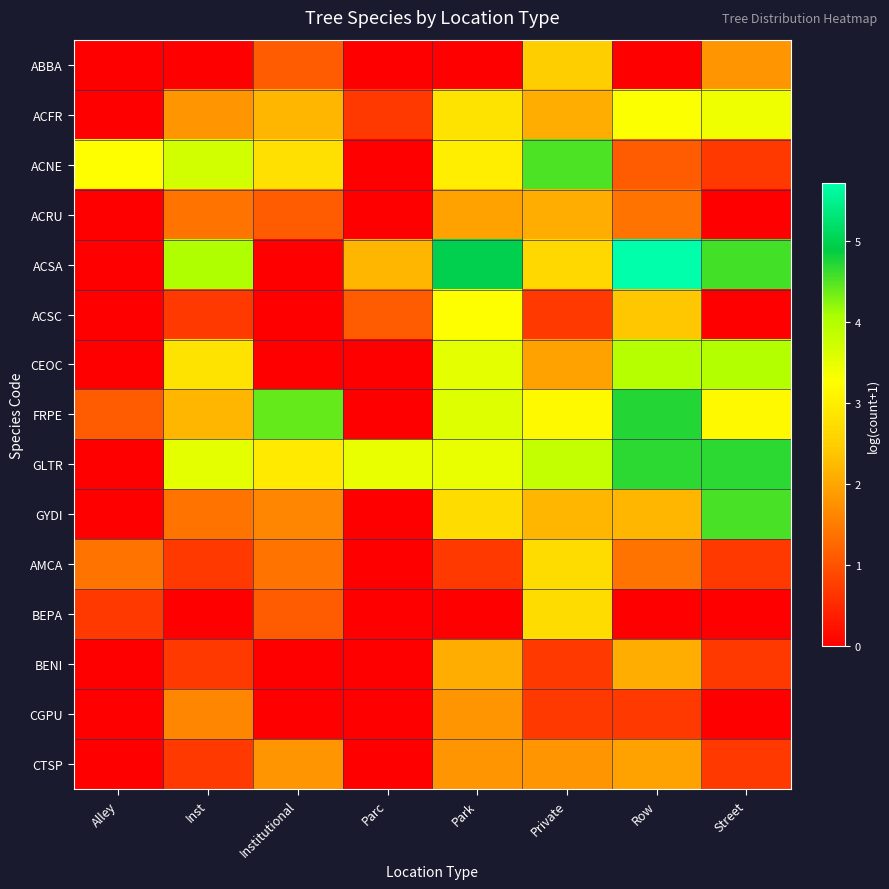

Reading left to right, transcribe all the data shown in this chart.

ABBA: Alley=0.0	Inst=0.0	Institutional=1.1	Parc=0.0	Park=0.0	Private=2.5	Row=0.0	Street=1.8
ACFR: Alley=0.0	Inst=1.8	Institutional=2.2	Parc=0.7	Park=2.8	Private=2.1	Row=3.3	Street=3.4
ACNE: Alley=3.3	Inst=3.7	Institutional=2.8	Parc=0.0	Park=3.0	Private=4.5	Row=1.1	Street=0.7
ACRU: Alley=0.0	Inst=1.4	Institutional=1.1	Parc=0.0	Park=1.9	Private=2.1	Row=1.4	Street=0.0
ACSA: Alley=0.0	Inst=4.0	Institutional=0.0	Parc=2.2	Park=5.0	Private=2.6	Row=5.7	Street=4.6
ACSC: Alley=0.0	Inst=0.7	Institutional=0.0	Parc=1.1	Park=3.3	Private=0.7	Row=2.4	Street=0.0
CEOC: Alley=0.0	Inst=2.8	Institutional=0.0	Parc=0.0	Park=3.5	Private=1.9	Row=4.0	Street=4.0
FRPE: Alley=1.1	Inst=2.2	Institutional=4.4	Parc=0.0	Park=3.6	Private=3.2	Row=4.7	Street=3.2
GLTR: Alley=0.0	Inst=3.5	Institutional=2.9	Parc=3.5	Park=3.5	Private=3.8	Row=4.7	Street=4.7
GYDI: Alley=0.0	Inst=1.4	Institutional=1.6	Parc=0.0	Park=2.7	Private=2.2	Row=2.2	Street=4.6
AMCA: Alley=1.4	Inst=0.7	Institutional=1.4	Parc=0.0	Park=0.7	Private=2.7	Row=1.4	Street=0.7
BEPA: Alley=0.7	Inst=0.0	Institutional=1.1	Parc=0.0	Park=0.0	Private=2.7	Row=0.0	Street=0.0
BENI: Alley=0.0	Inst=0.7	Institutional=0.0	Parc=0.0	Park=2.1	Private=0.7	Row=2.1	Street=0.7
CGPU: Alley=0.0	Inst=1.6	Institutional=0.0	Parc=0.0	Park=1.8	Private=0.7	Row=0.7	Street=0.0
CTSP: Alley=0.0	Inst=0.7	Institutional=1.8	Parc=0.0	Park=1.8	Private=1.8	Row=1.9	Street=0.7